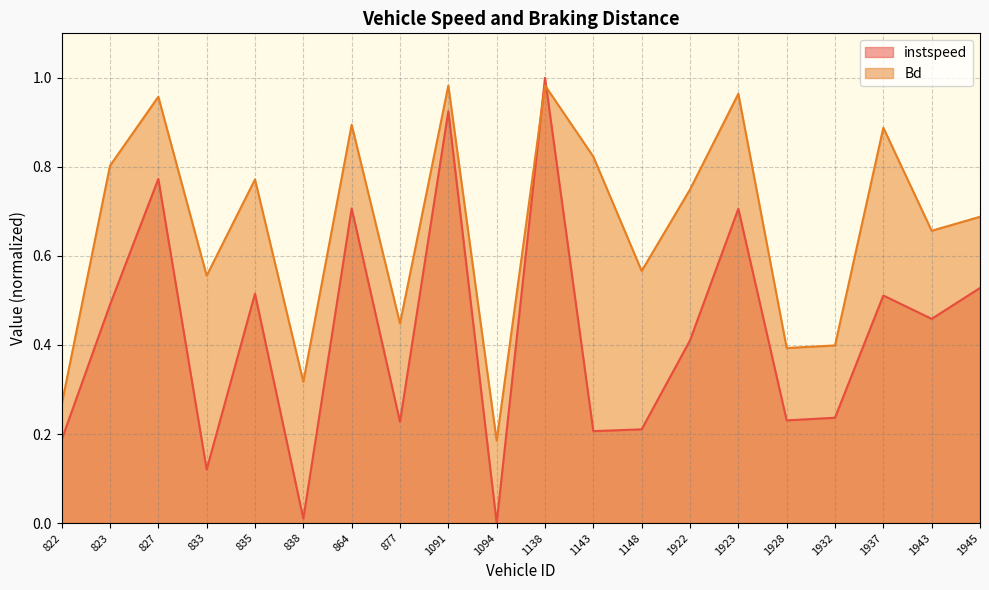

At how many categories does at least one series exceed 0?

20